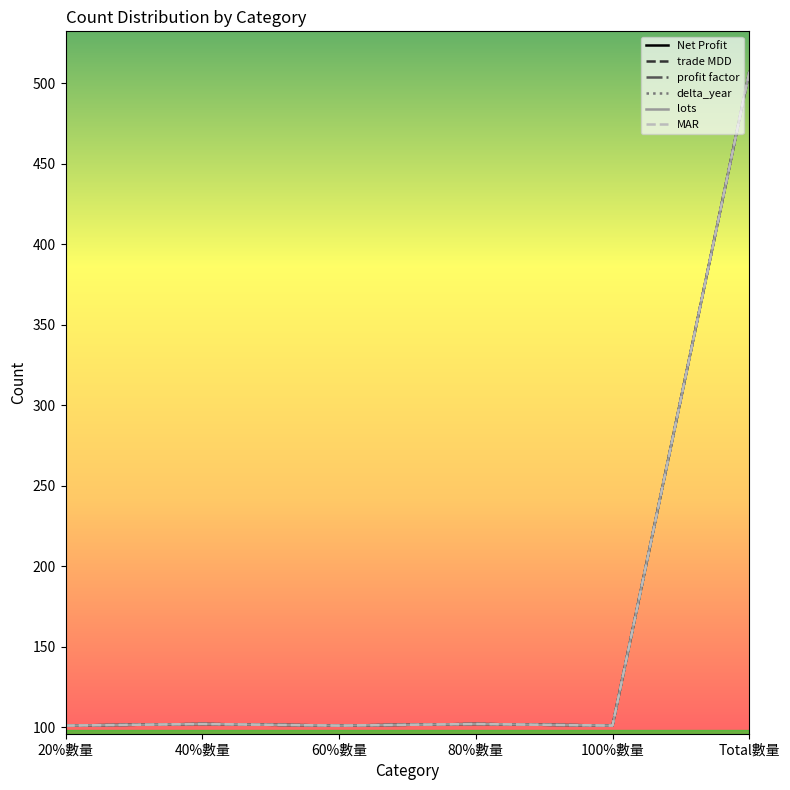

Is this an area chart (filled region under the line)?

No